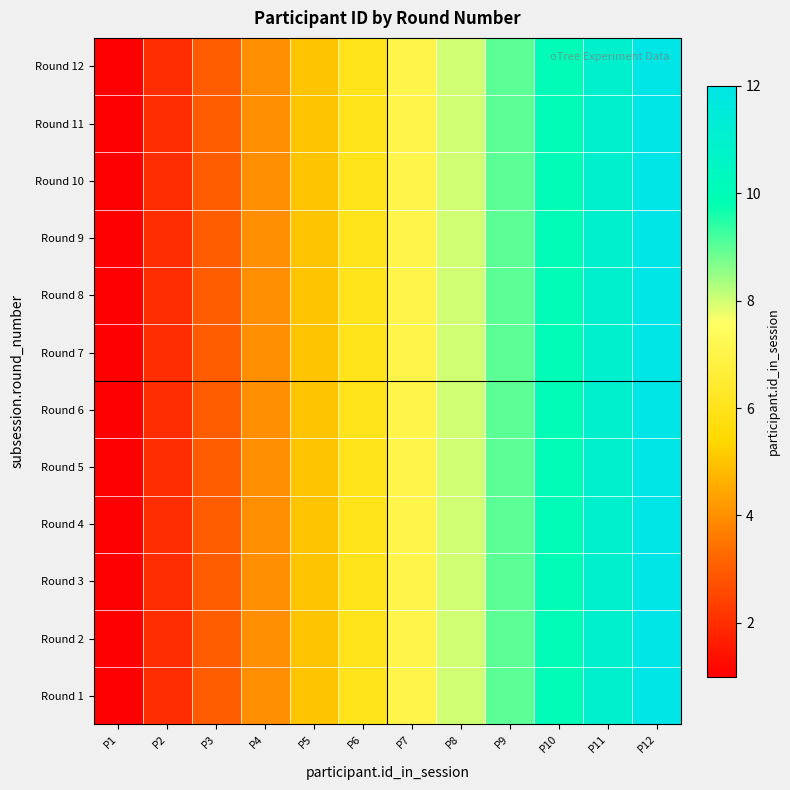

Which has a higher value, P4 or P8?

P8